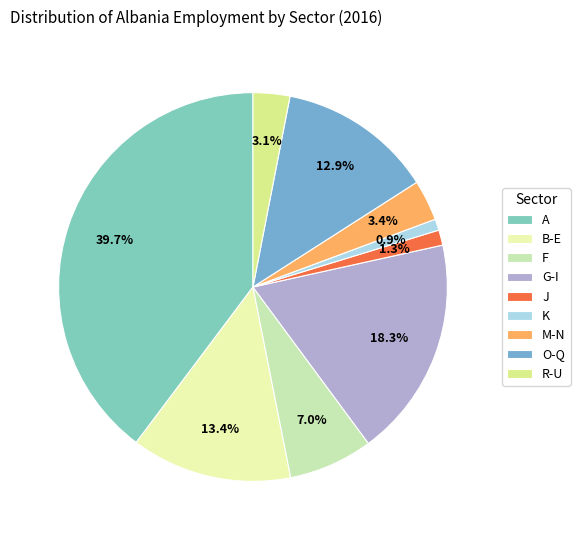

To the nearest percent, what is the average slice percentage?

11%